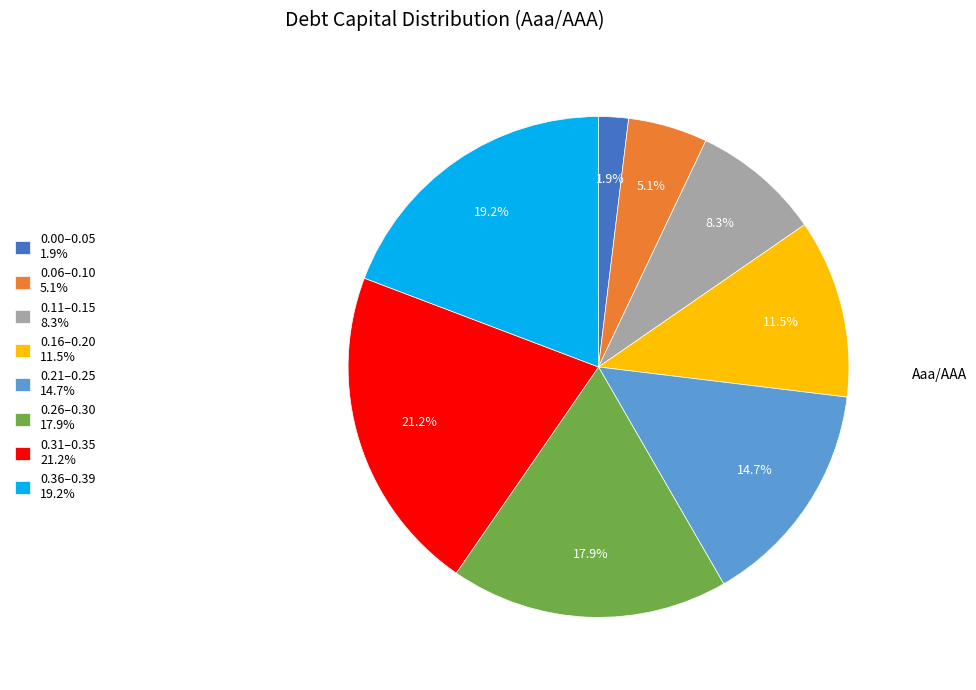

Is there a majority slice in this chart?

No